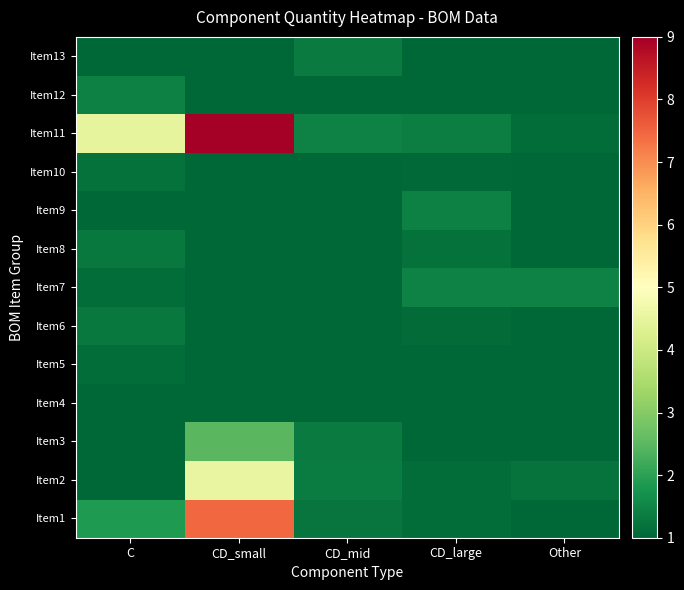

Between C and Other, which is larger?

C